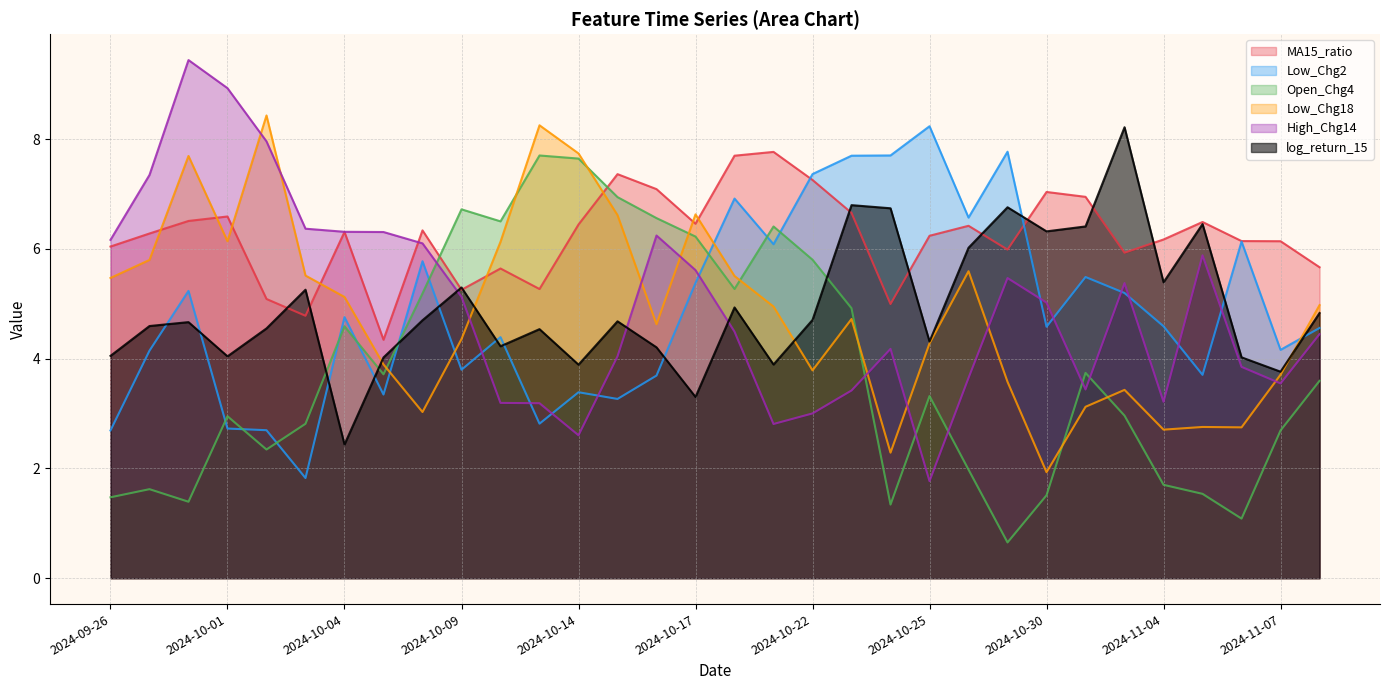

True or false: MA15_ratio and Low_Chg18 cross at least once.

True